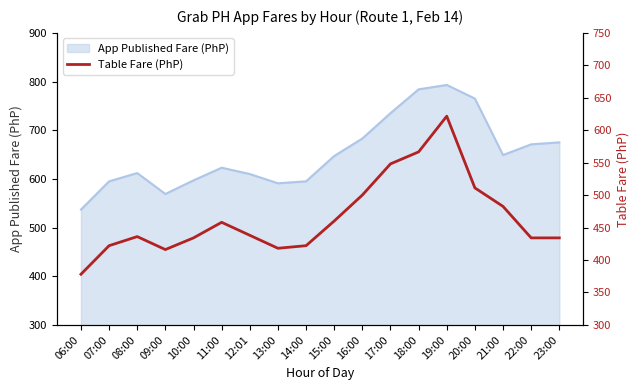

Where is the first local minimum?

09:00